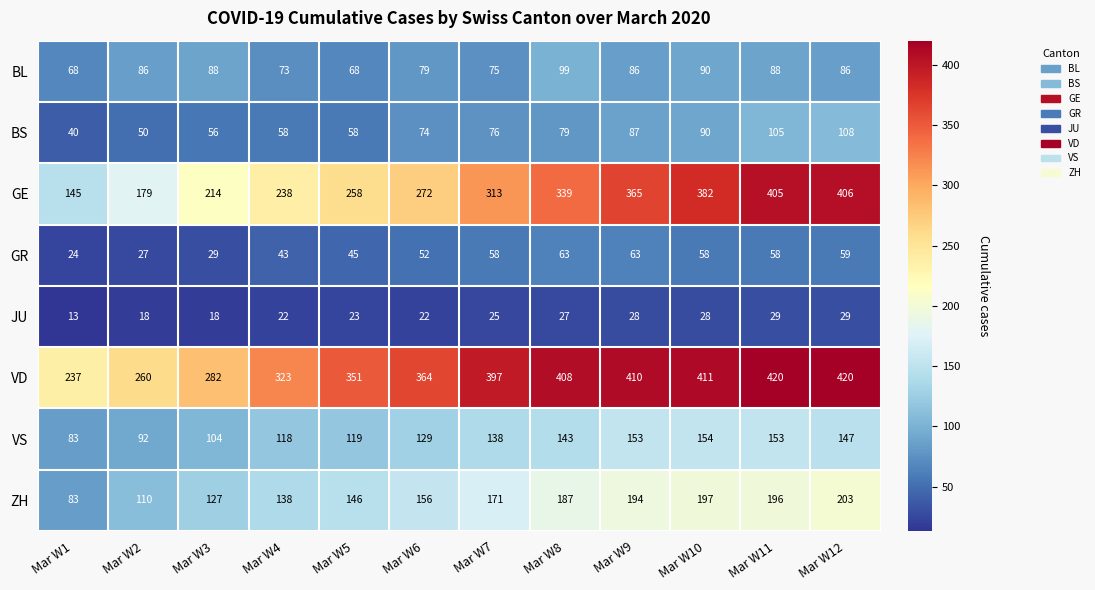

Which series has the largest total across all categories?

VD